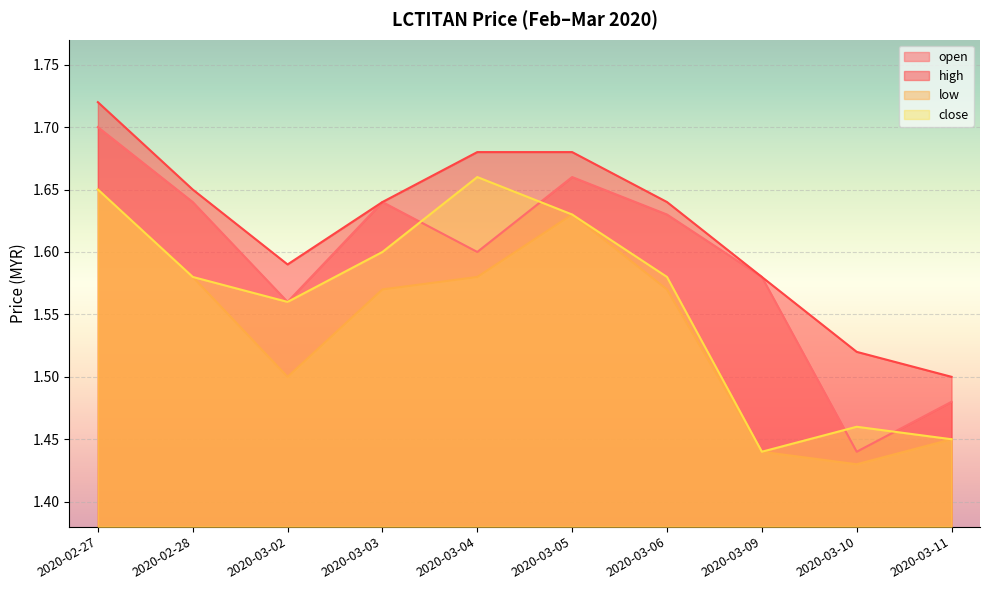

Where is close nearest to the value 1?

2020-03-09